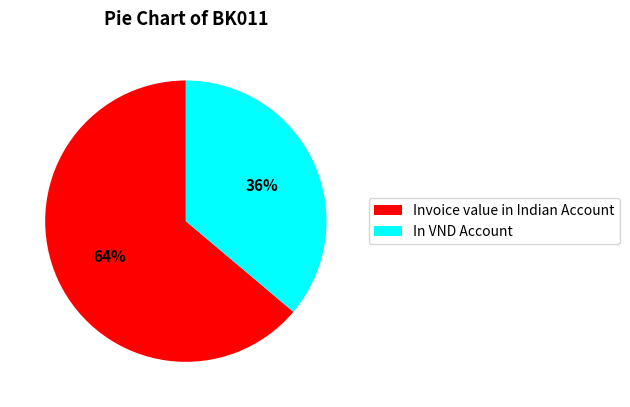

Is it true that Invoice value in Indian Account is 64% of the pie?

True